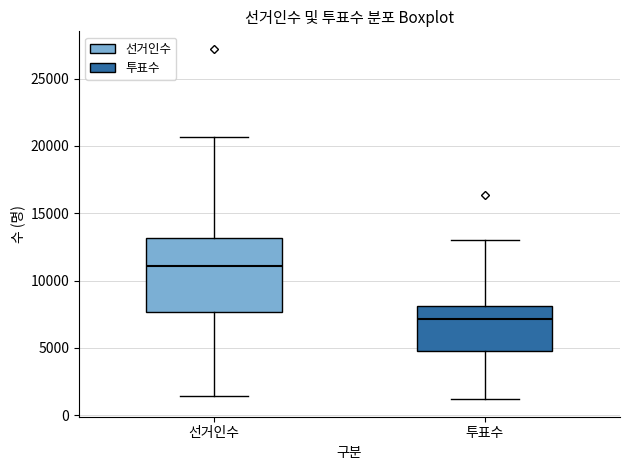

Reading left to right, read every box against the y-axis: the position of its median line, the range the box covers, and the ends of its whiskers. The values are not printed on the chart, so give them approximately, as read against the axis.

선거인수: median 11000, box 7500 to 13000, whiskers 1500 to 20500
투표수: median 7000, box 5000 to 8000, whiskers 1000 to 13000